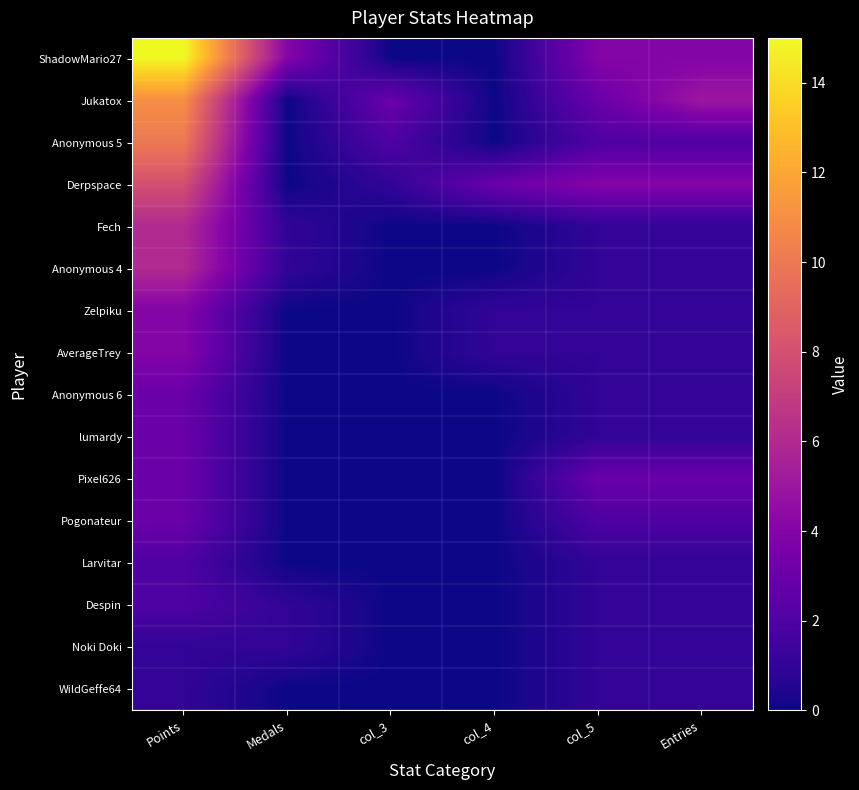

Reading left to right, what are all the values shown in this chart?

ShadowMario27: Points=15	Medals=4	col_3=0	col_4=0	col_5=4	Entries=4
Jukatox: Points=11	Medals=0	col_3=3	col_4=0	col_5=3	Entries=5
Anonymous 5: Points=10	Medals=0	col_3=2	col_4=0	col_5=2	Entries=2
Derpspace: Points=8	Medals=0	col_3=1	col_4=3	col_5=4	Entries=4
Fech: Points=6	Medals=1	col_3=0	col_4=0	col_5=1	Entries=1
Anonymous 4: Points=6	Medals=1	col_3=0	col_4=0	col_5=1	Entries=1
Zelpiku: Points=4	Medals=0	col_3=0	col_4=1	col_5=1	Entries=1
AverageTrey: Points=4	Medals=0	col_3=0	col_4=1	col_5=1	Entries=1
Anonymous 6: Points=3	Medals=0	col_3=0	col_4=0	col_5=1	Entries=1
lumardy: Points=3	Medals=0	col_3=0	col_4=0	col_5=1	Entries=1
Pixel626: Points=3	Medals=0	col_3=0	col_4=0	col_5=3	Entries=3
Pogonateur: Points=3	Medals=0	col_3=0	col_4=0	col_5=2	Entries=2
Larvitar: Points=2	Medals=0	col_3=0	col_4=0	col_5=1	Entries=1
Despin: Points=2	Medals=1	col_3=0	col_4=0	col_5=1	Entries=1
Noki Doki: Points=1	Medals=1	col_3=0	col_4=0	col_5=1	Entries=1
WildGeffe64: Points=1	Medals=0	col_3=0	col_4=0	col_5=1	Entries=1